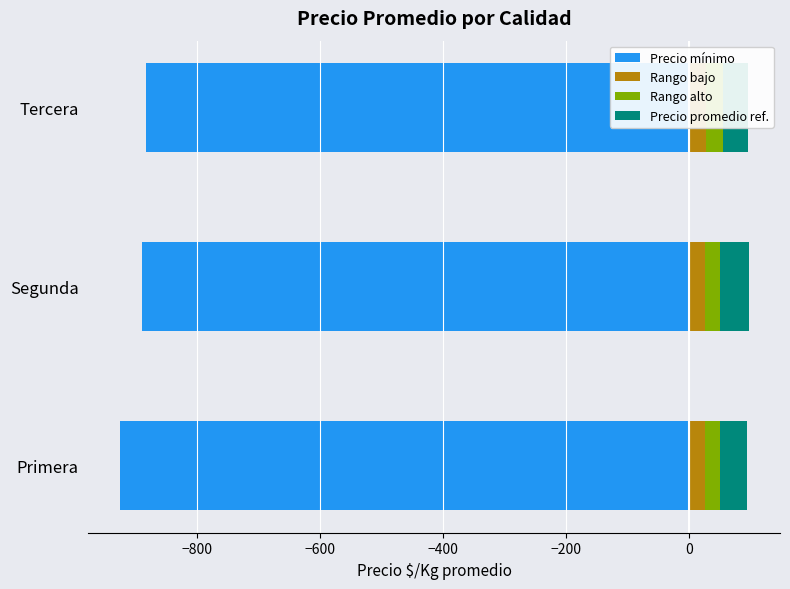

What is the value of the Rango bajo bar at the 2nd from the left?

25.0